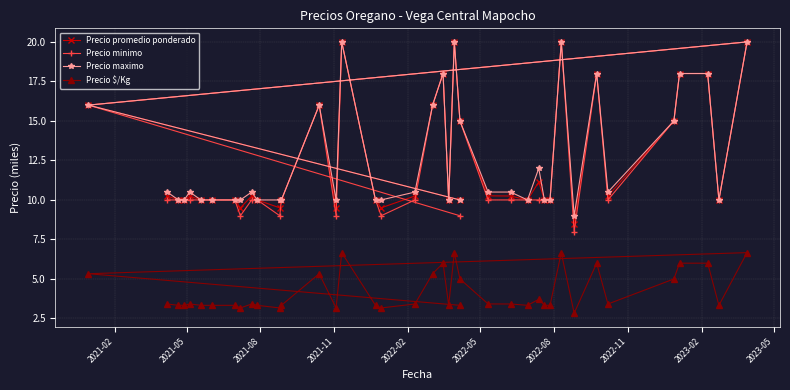

True or false: Precio maximo and Precio promedio ponderado intersect in this chart.

False